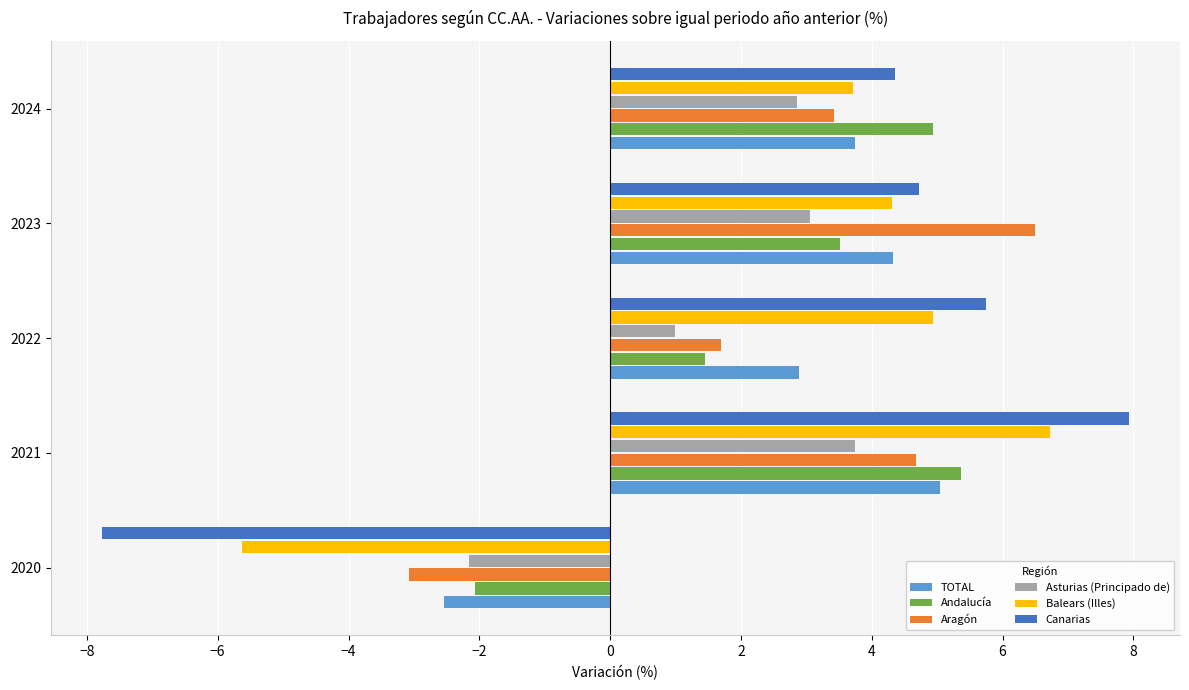

What is the minimum value for Andalucía?

-2.1